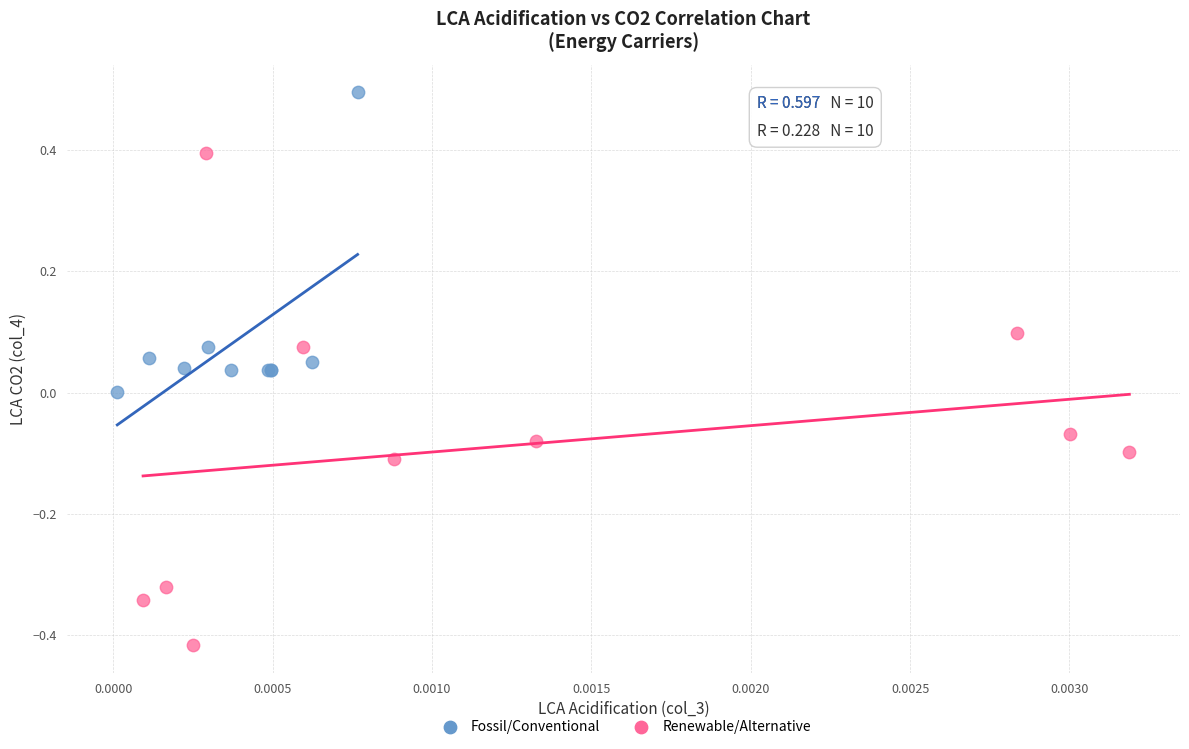

Which series contains the lowest Y value?

Renewable/Alternative